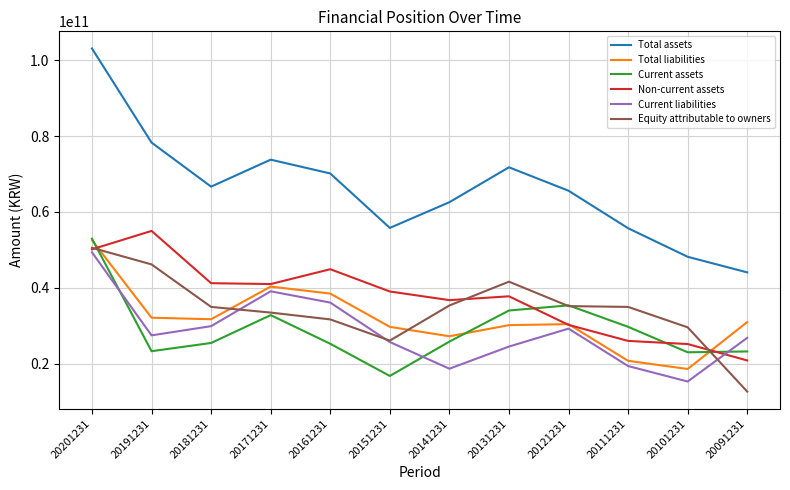

What is the minimum value shown in the chart?

12636858638